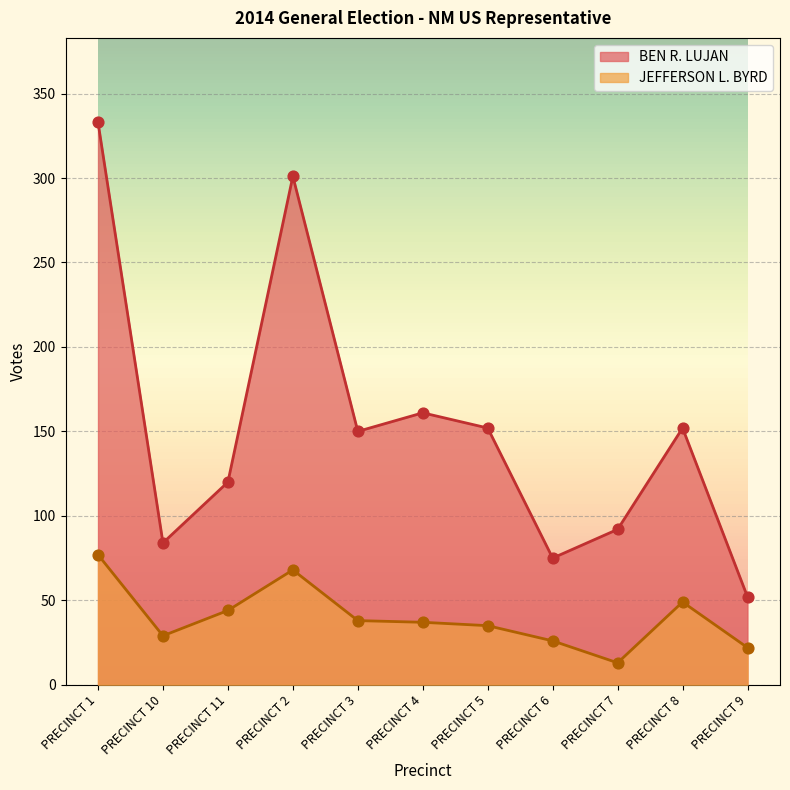

At how many categories does at least one series exceed 38?

11